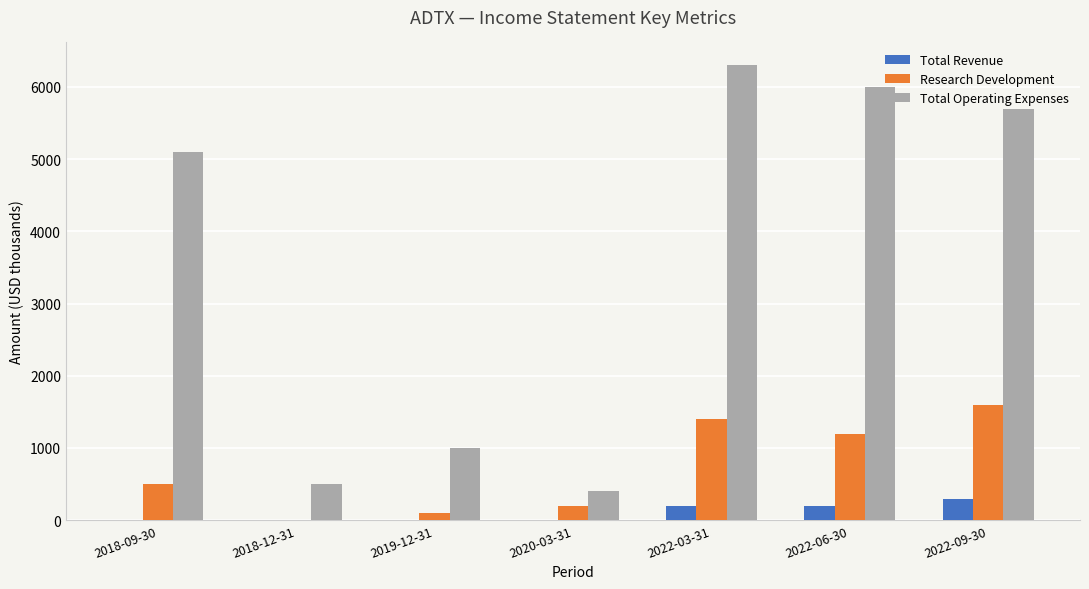

How many Total Revenue values are between 0 and 200?

6